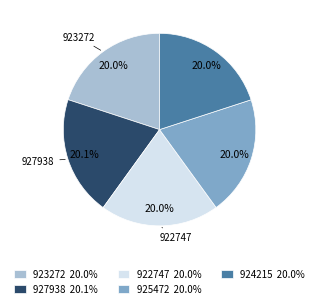

To the nearest percent, what portion does 924215 represent?

20%